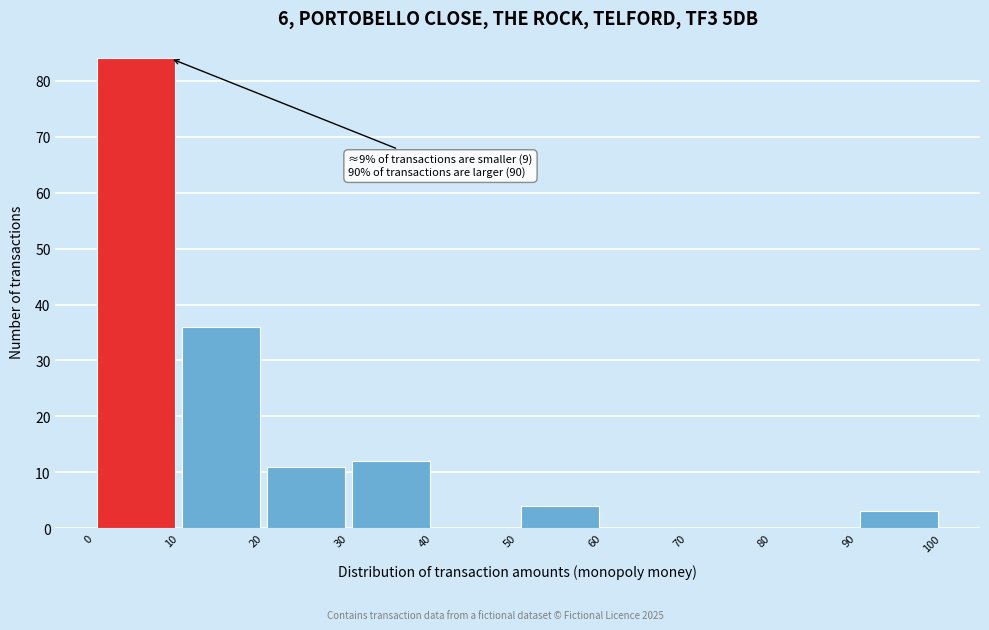

Over which range of the x-axis is the bar tallest?

0 to 10